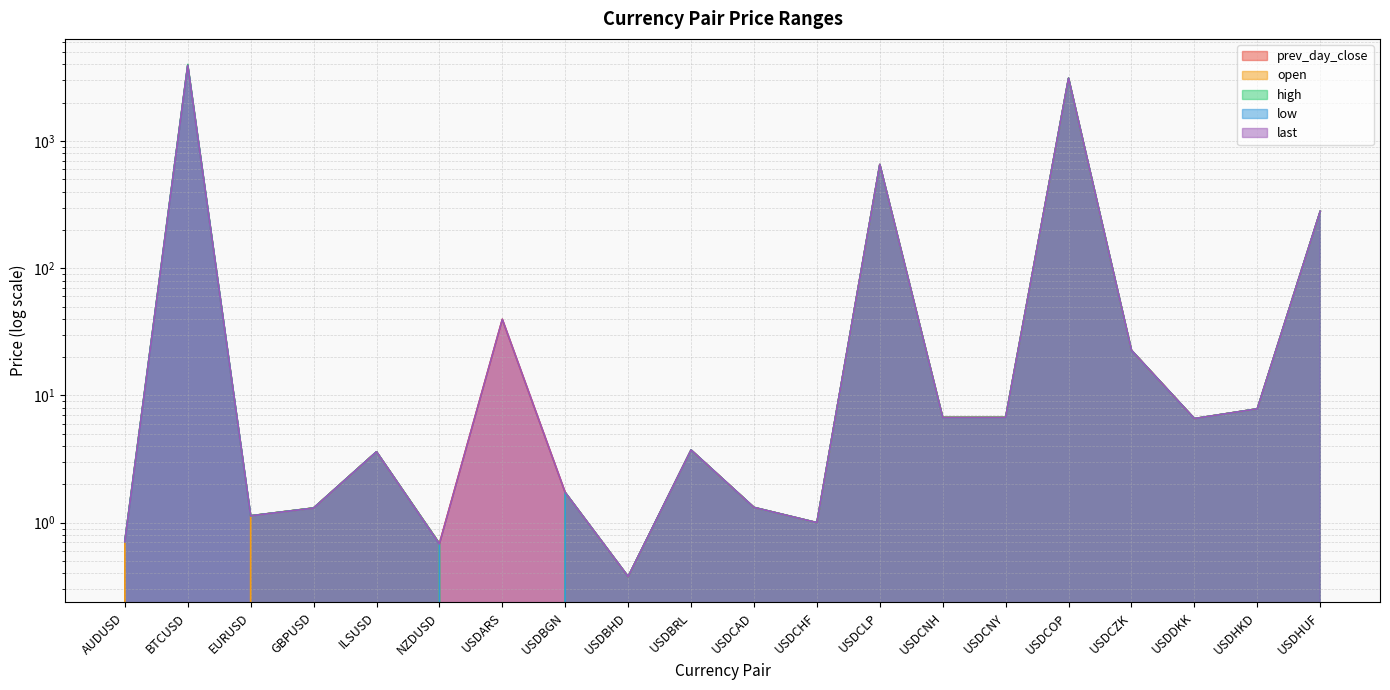

What are all the series names shown in the legend?

prev_day_close, open, high, low, last